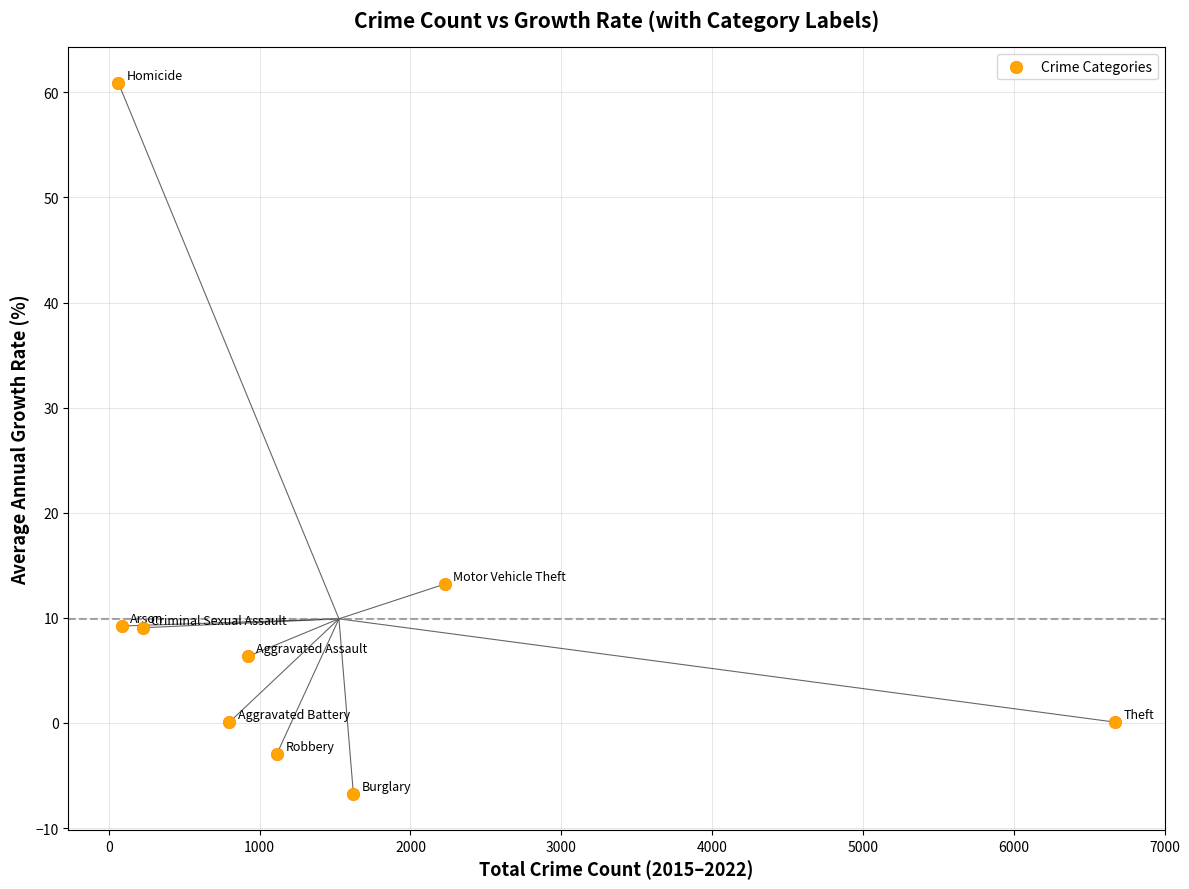

What is the average X value?

1526.0